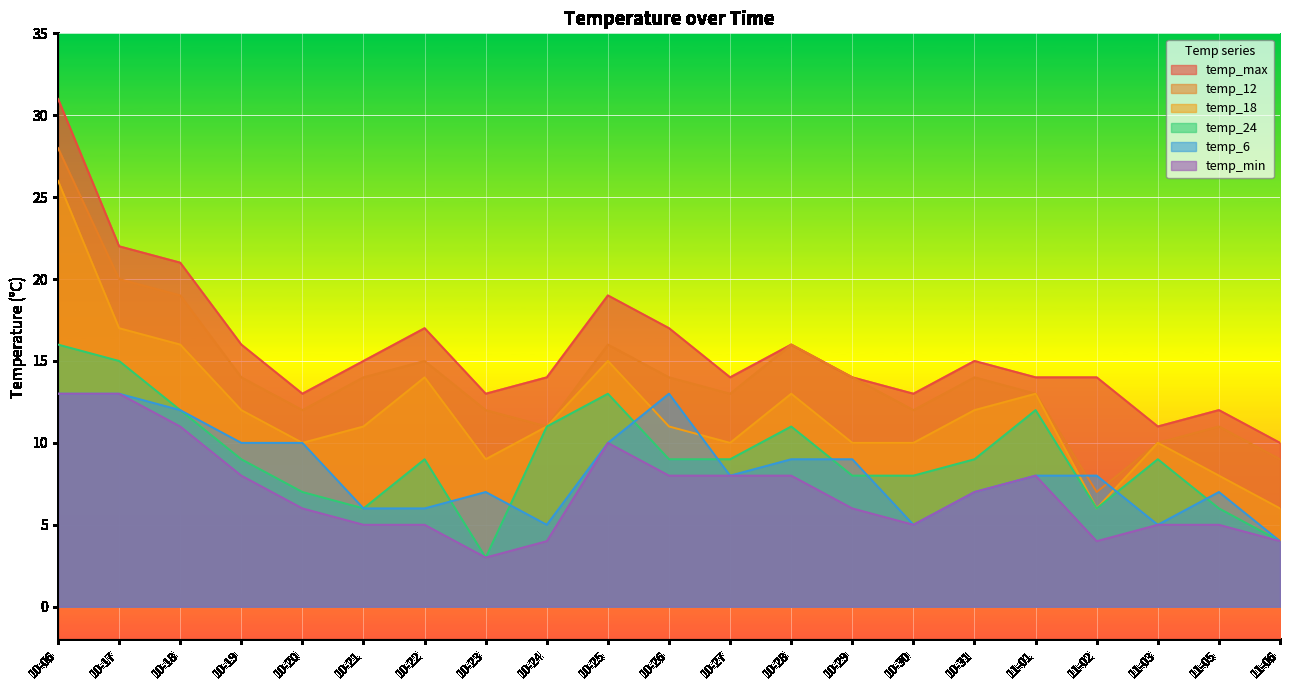

Reading left to right, transcribe all the data shown in this chart.

temp_max: 31	22	21	16	13	15	17	13	14	19	17	14	16	14	13	15	14	14	11	12	10
temp_12: 28	20	19	14	12	14	15	12	11	16	14	13	16	14	12	14	13	7	10	11	9
temp_18: 26	17	16	12	10	11	14	9	11	15	11	10	13	10	10	12	13	6	10	8	6
temp_6: 13	13	12	10	10	6	6	7	5	10	13	8	9	9	5	7	8	8	5	7	4
temp_24: 16	15	12	9	7	6	9	3	11	13	9	9	11	8	8	9	12	6	9	6	4
temp_min: 13	13	11	8	6	5	5	3	4	10	8	8	8	6	5	7	8	4	5	5	4